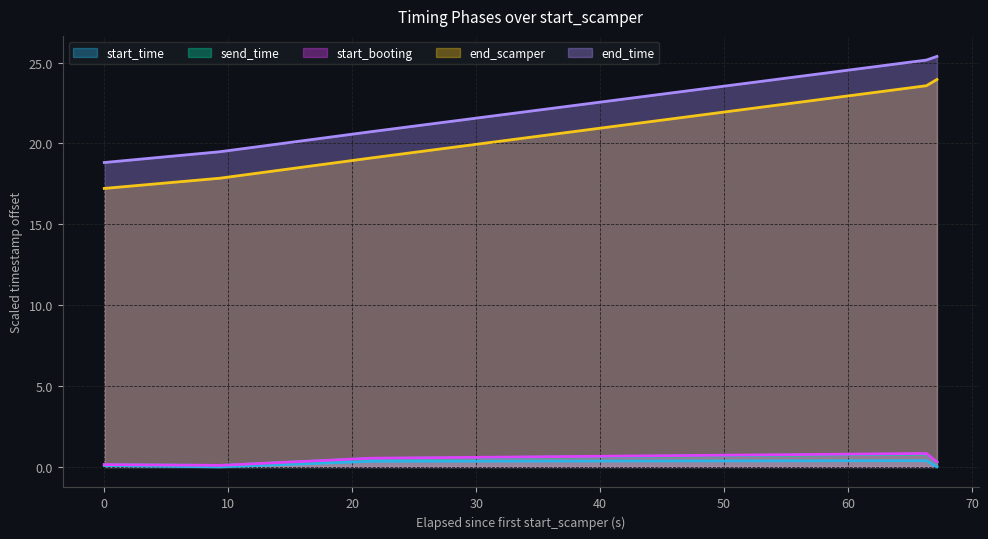

What is the difference between the start_time values at 1693561794.685 and 1693561851.678?

0.4